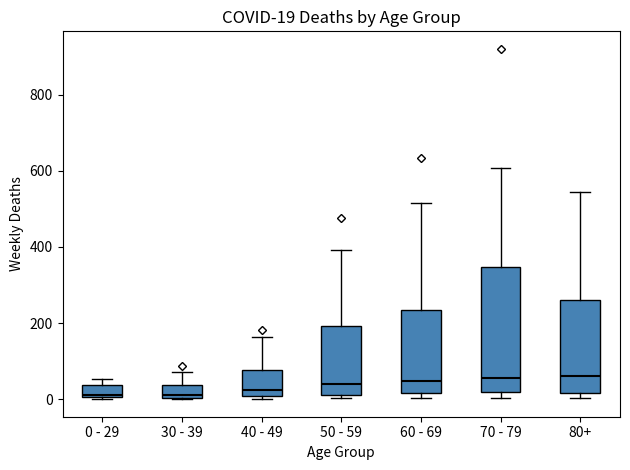

Which box is the tallest, from its lower edge to its upper edge?

70 - 79